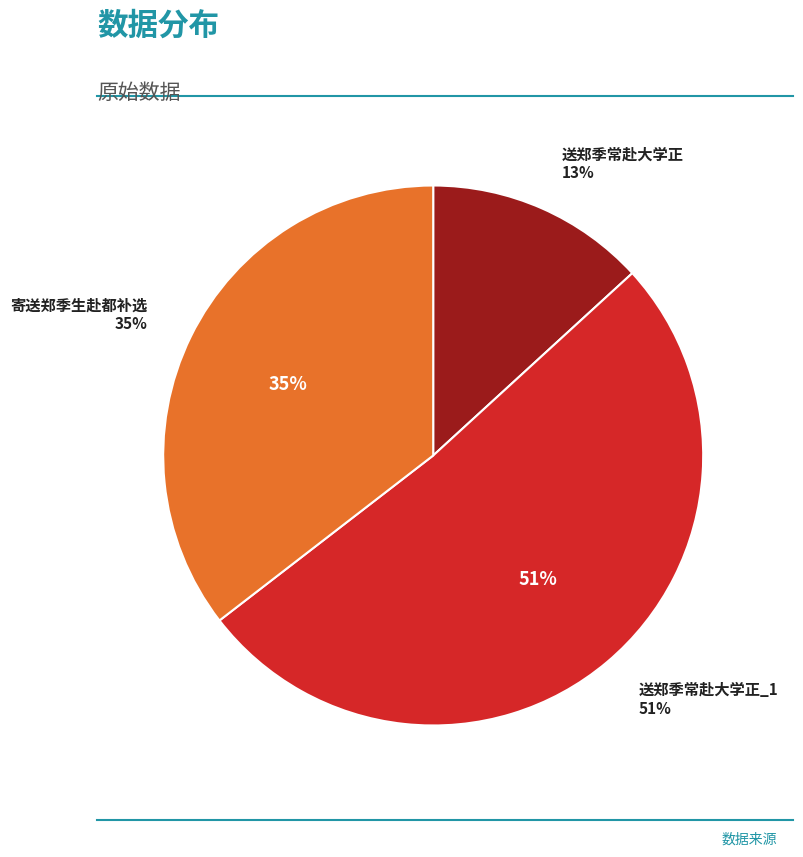

What percentage is the 寄送郑季生赴都补选 slice, to the nearest percent?

35%